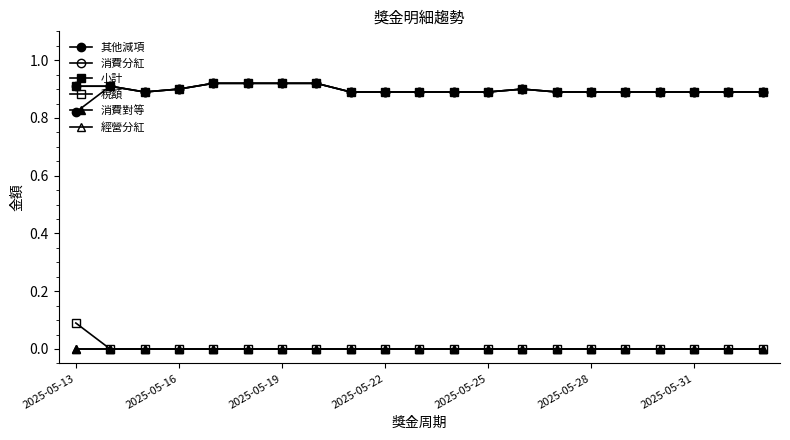

Is this an area chart (filled region under the line)?

No